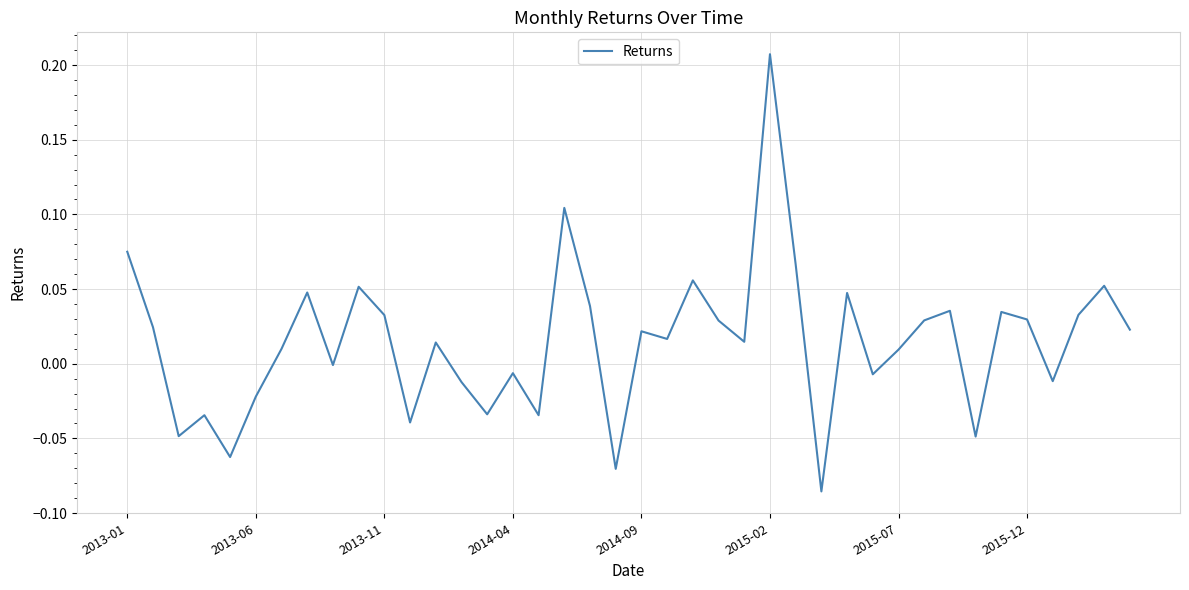

What is the difference between the maximum and minimum values?

0.3